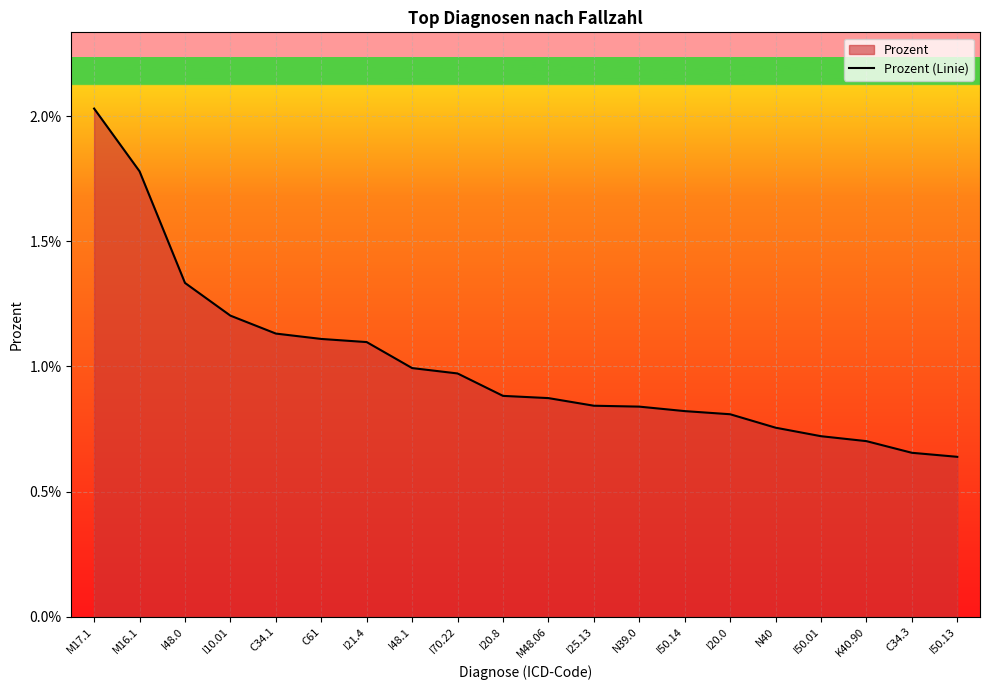

List the labels in order of value, smallest first.

I50.13, C34.3, K40.90, I50.01, N40, I20.0, I50.14, N39.0, I25.13, M48.06, I20.8, I70.22, I48.1, I21.4, C61, C34.1, I10.01, I48.0, M16.1, M17.1